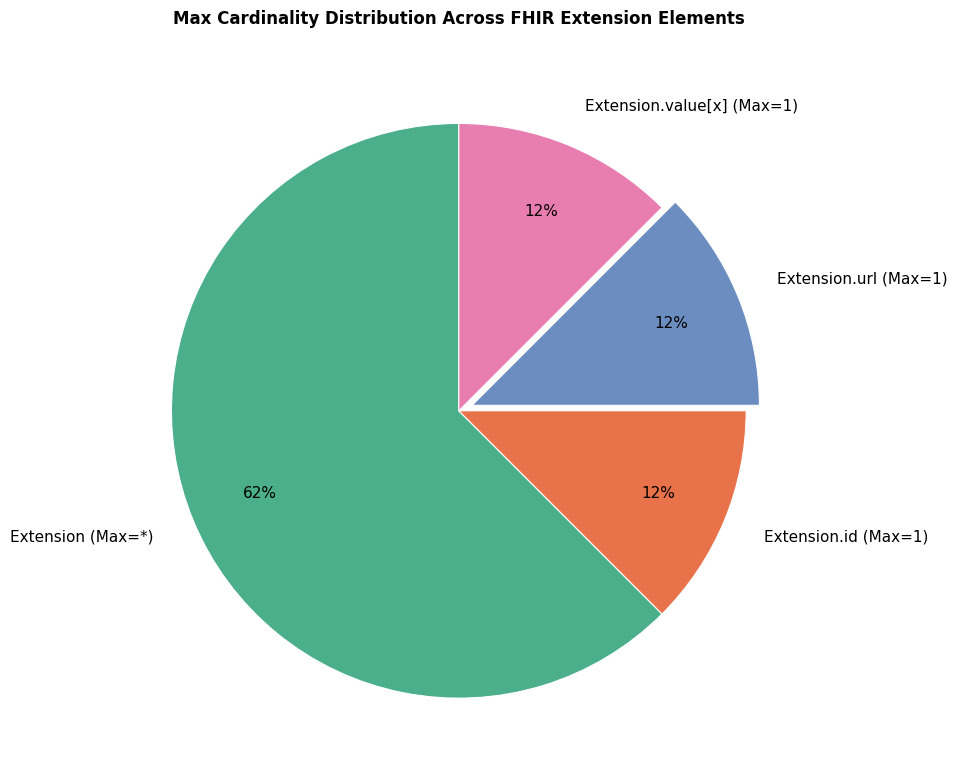

Does Extension (Max=*) represent more than half of the total?

Yes